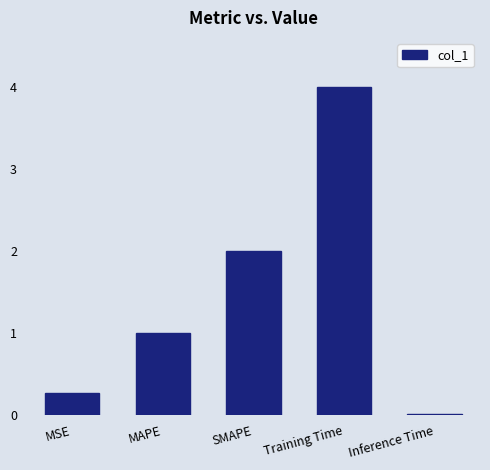

What is the sum of the values at SMAPE and Inference Time?

2.0